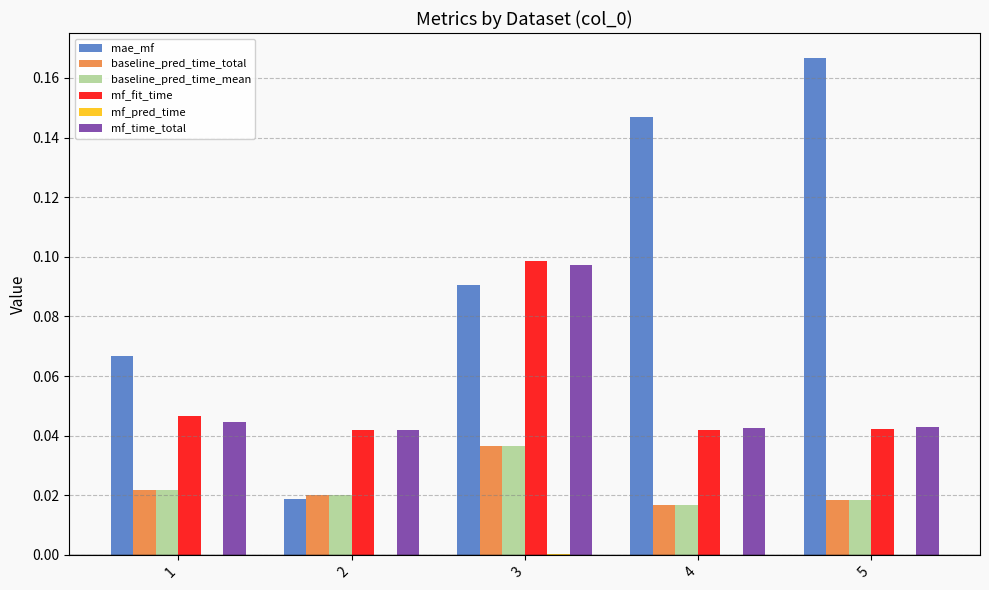

Are the bars horizontal?

No